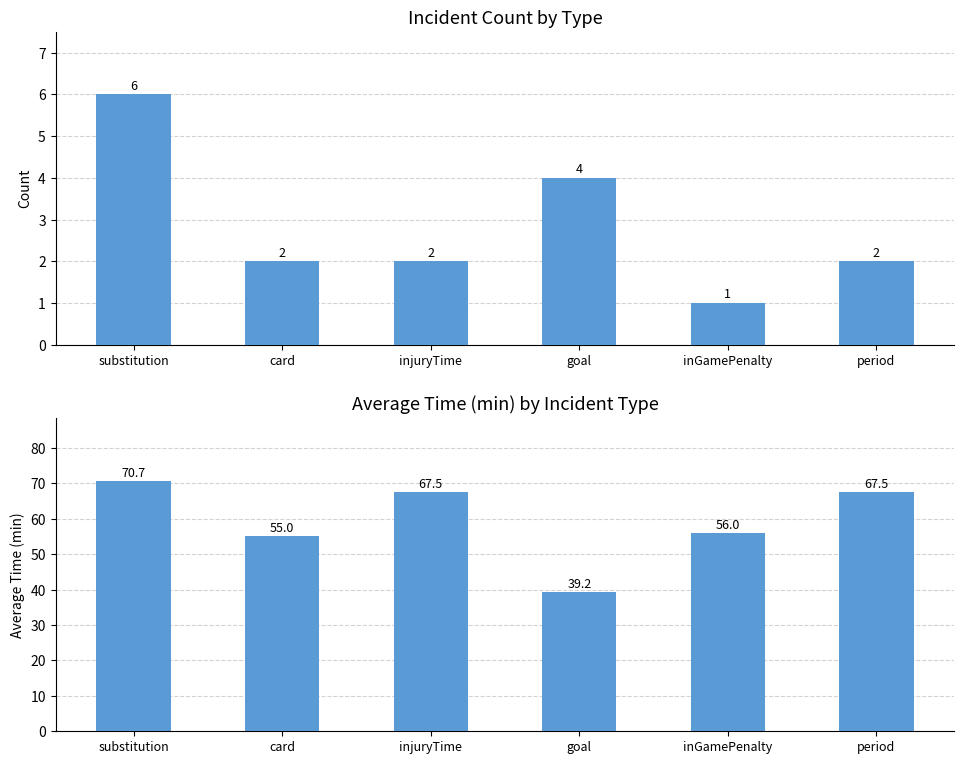

Between injuryTime and period, which is larger?

injuryTime